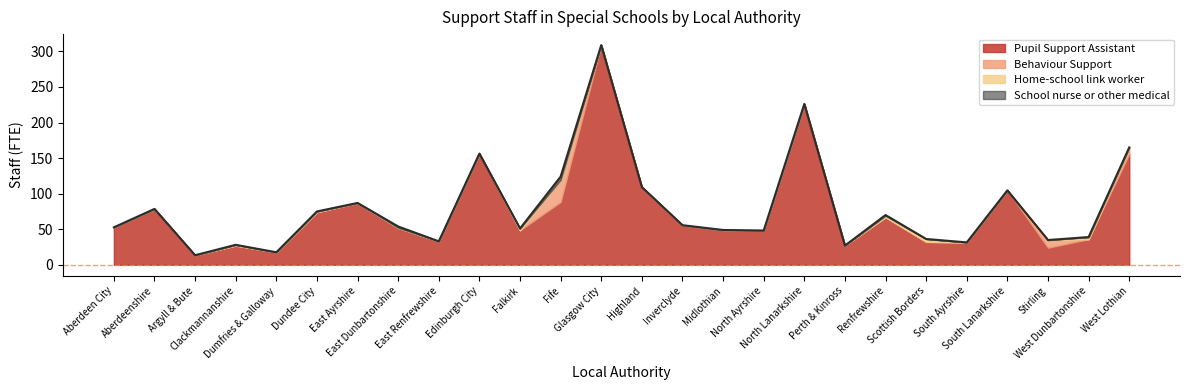

True or false: Pupil Support Assistant and Behaviour Support cross at least once.

False